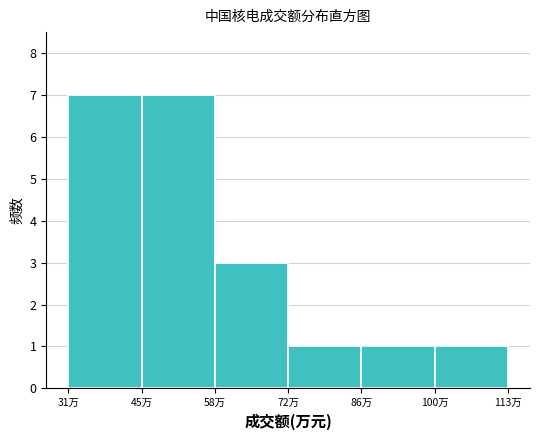

Reading left to right, list all the values displayed in this chart.

7	7	3	1	1	1